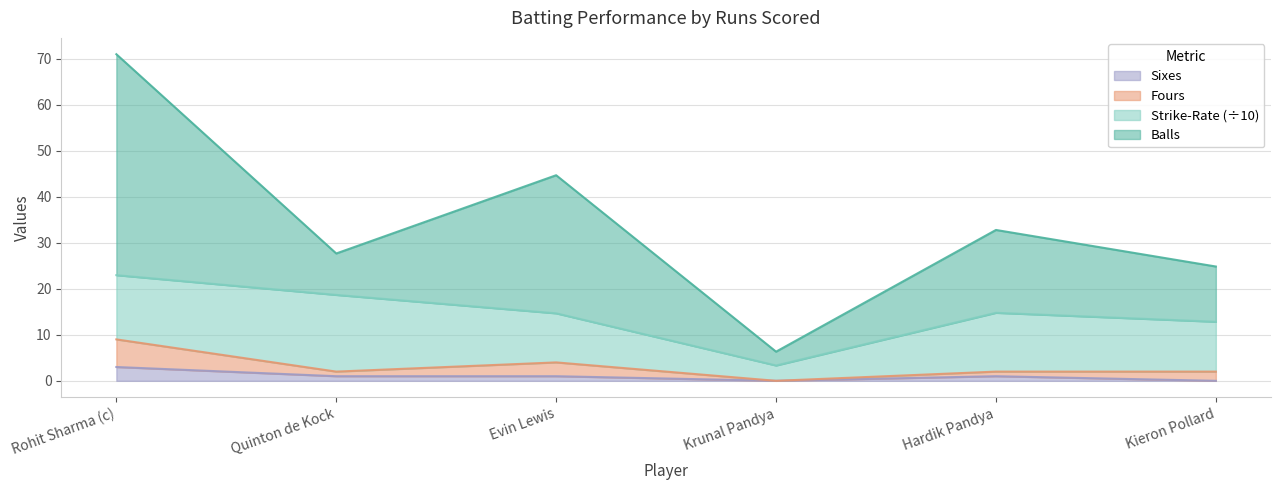

List the labels in order of Fours value, smallest first.

Krunal Pandya, Quinton de Kock, Hardik Pandya, Kieron Pollard, Evin Lewis, Rohit Sharma (c)